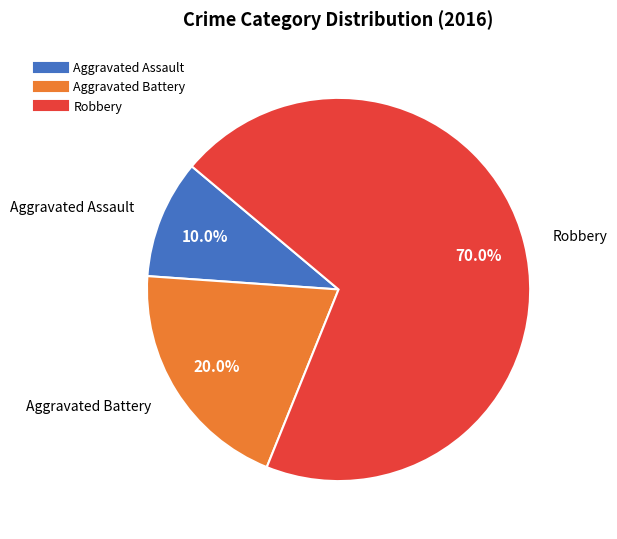

To the nearest percent, what is the average slice percentage?

33%